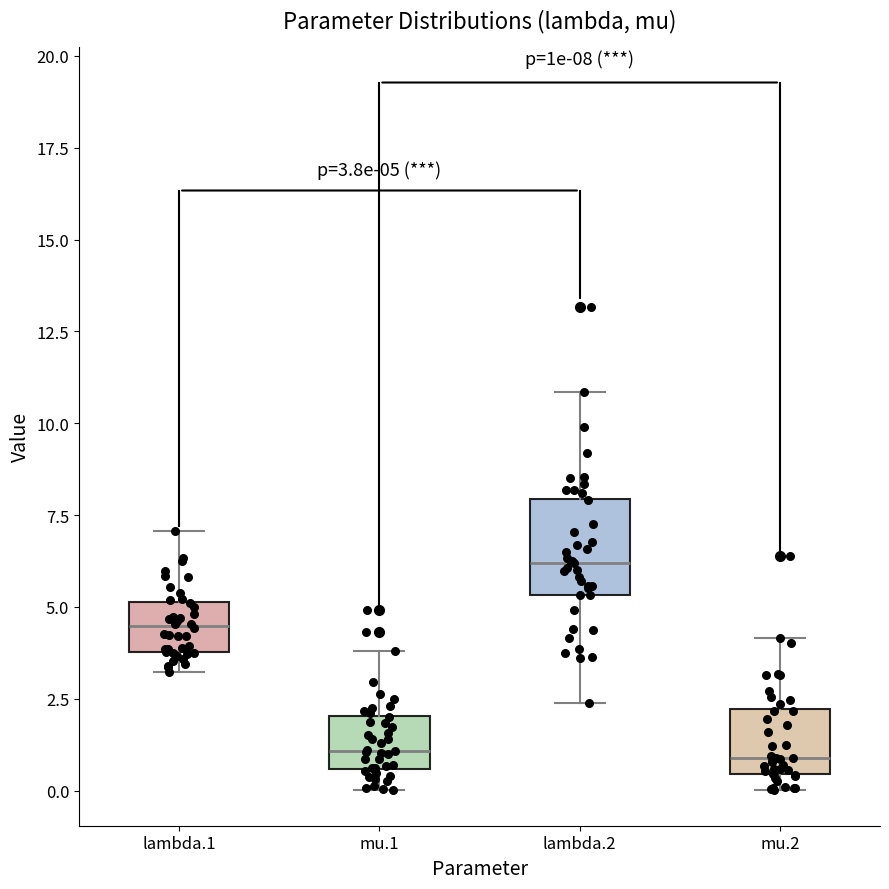

Comparing the boxes themselves (not the whiskers), which one is the tallest?

lambda.2